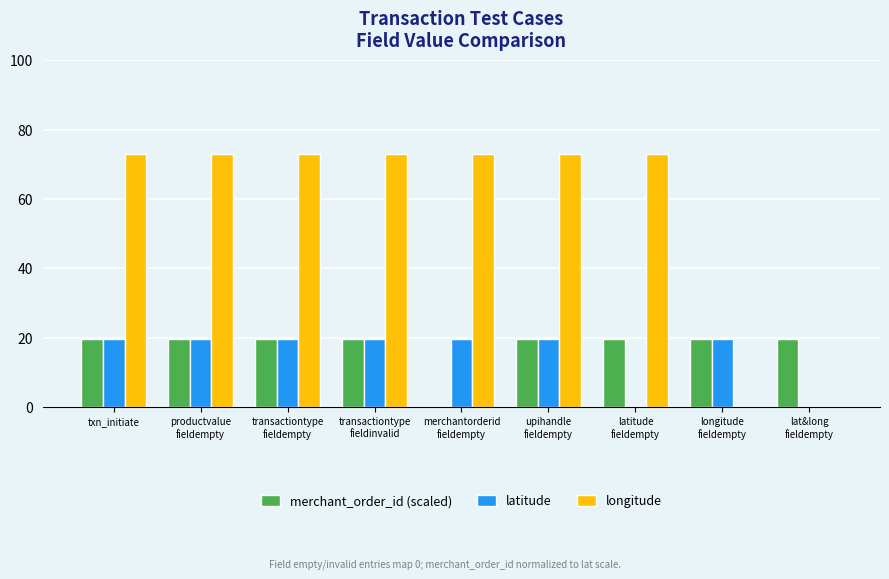

What is the sum of all longitude values?

510.0